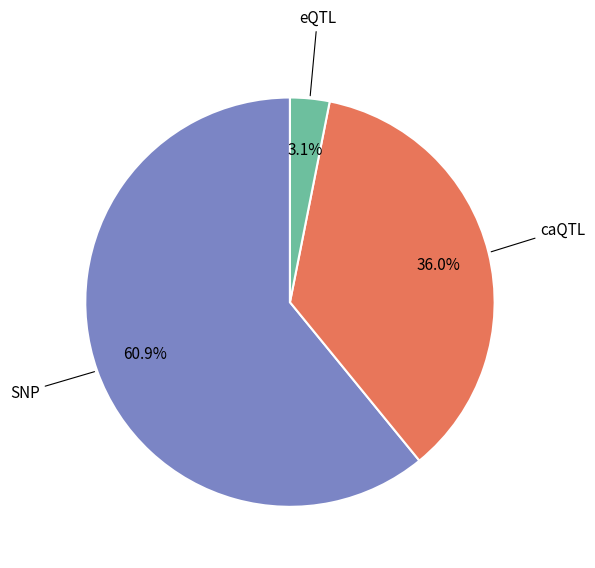

Is there a majority slice in this chart?

Yes